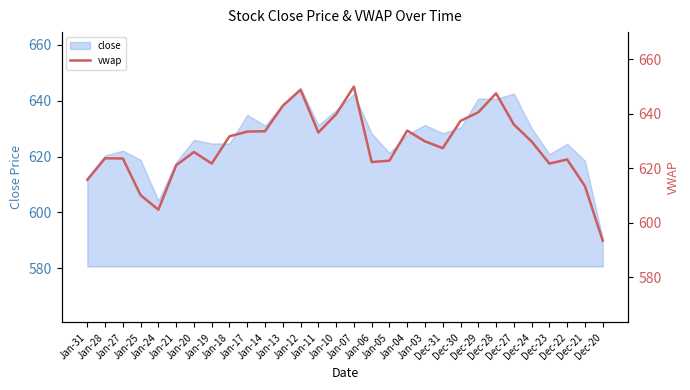

Does the chart have visible grid lines?

No